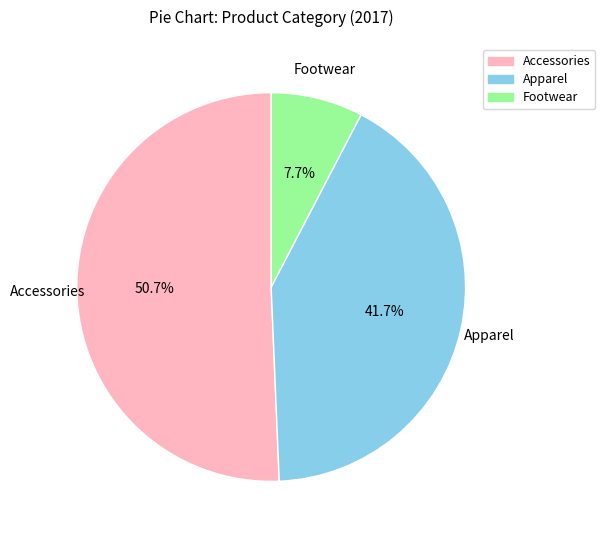

Which slice is the smallest?

Footwear